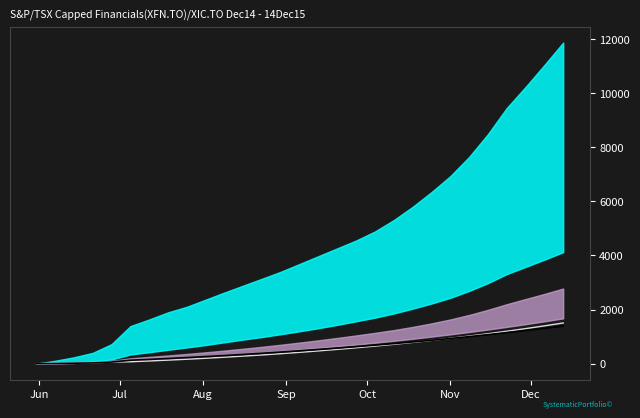

How many lines are shown in the chart?

2